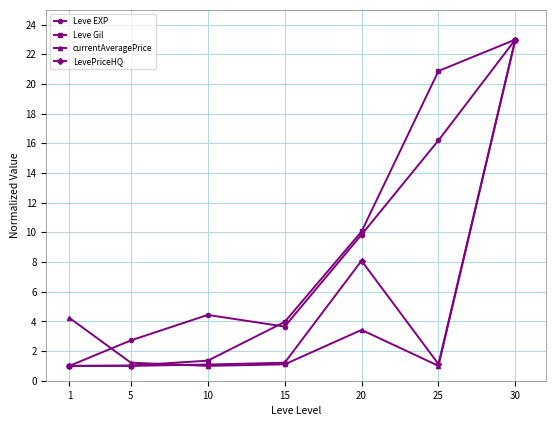

Which series changed the most between 15 and 20?

LevePriceHQ